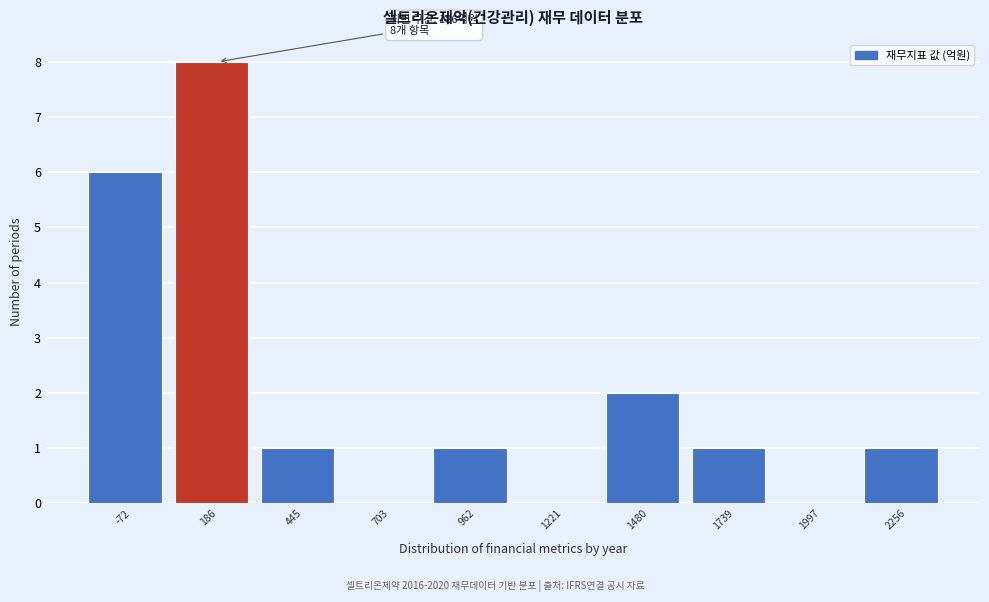

Which range on the x-axis has the tallest bar?

50 to 300